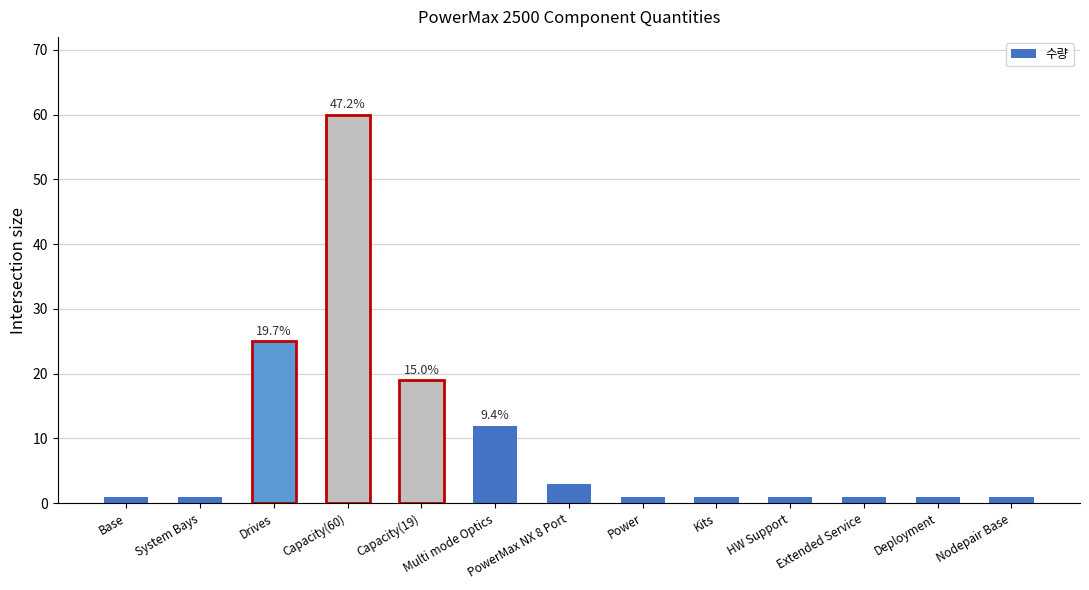

Reading left to right, transcribe all the data shown in this chart.

1	1	25	60	19	12	3	1	1	1	1	1	1